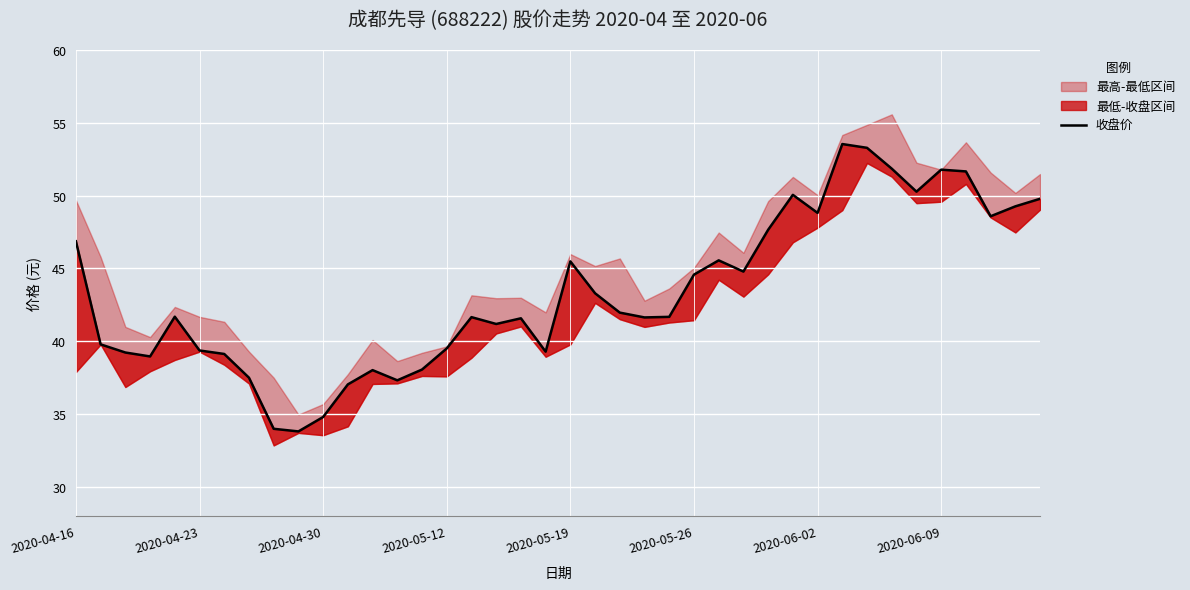

What is the ratio of the value at 9 to the value at 36?

0.7